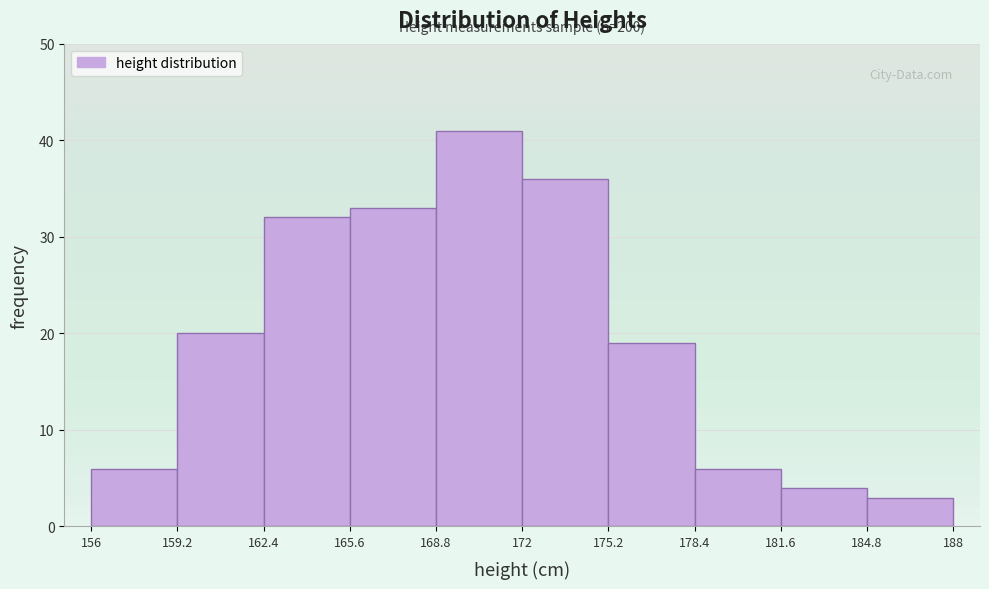

Which range on the x-axis has the tallest bar?

168.8 to 172